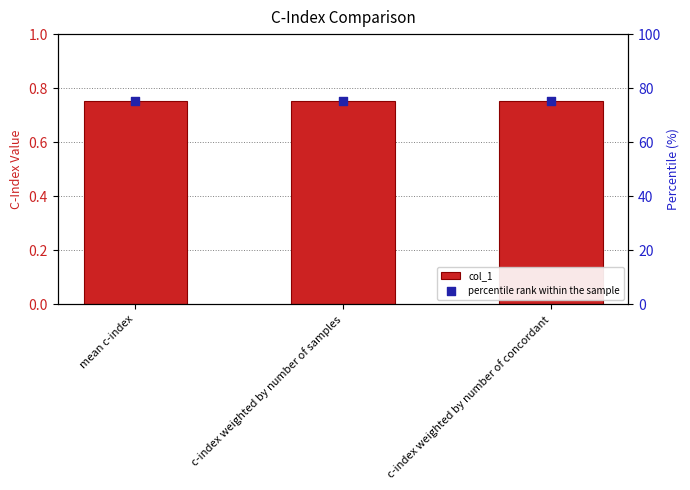

At how many categories does at least one series exceed 18?

3